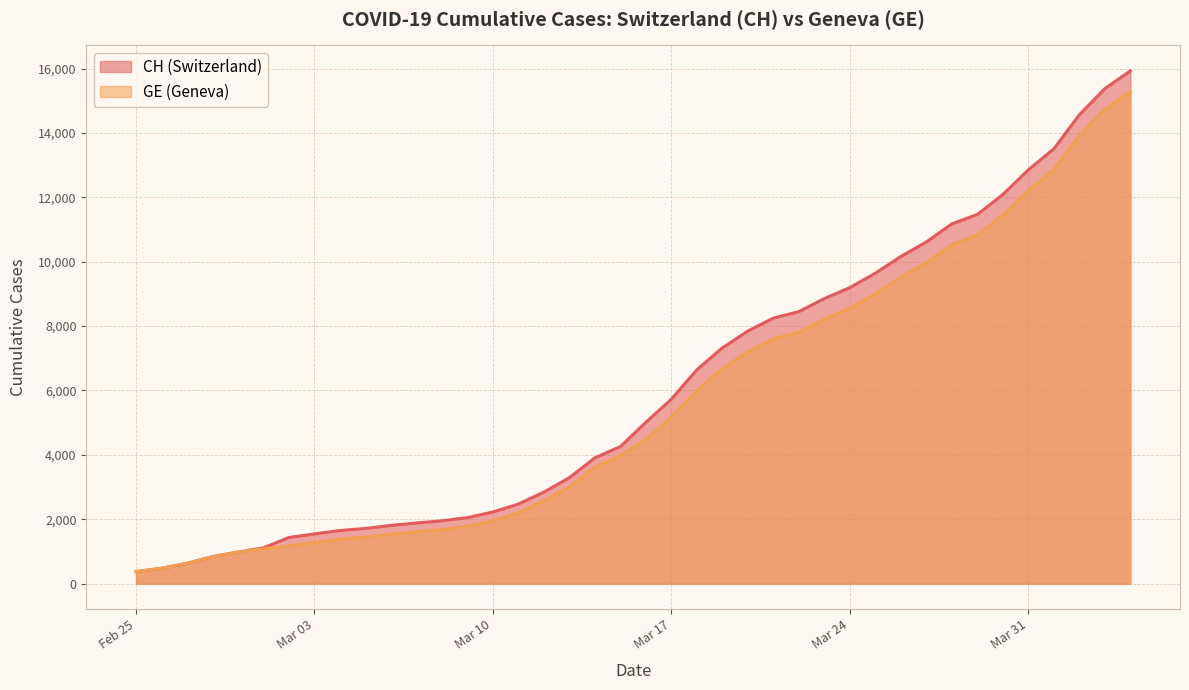

Reading left to right, list all the values displayed in this chart.

CH: 375	479	630	840	981	1113	1436	1544	1652	1715	1809	1885	1952	2051	2226	2472	2845	3291	3908	4259	5012	5731	6644	7323	7847	8249	8449	8855	9196	9642	10162	10613	11175	11467	12086	12852	13505	14561	15375	15926
GE: 375	479	630	840	981	1083	1171	1278	1384	1447	1538	1614	1681	1780	1955	2201	2574	3010	3627	3978	4485	5174	6002	6681	7205	7607	7807	8213	8554	9000	9520	9971	10533	10825	11444	12210	12863	13919	14733	15284